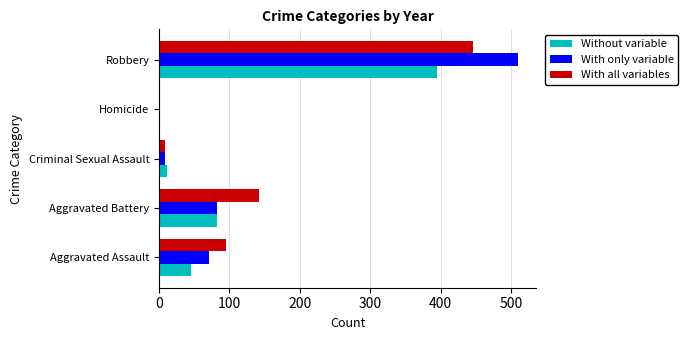

At which category does the chart reach its peak across all series?

Robbery